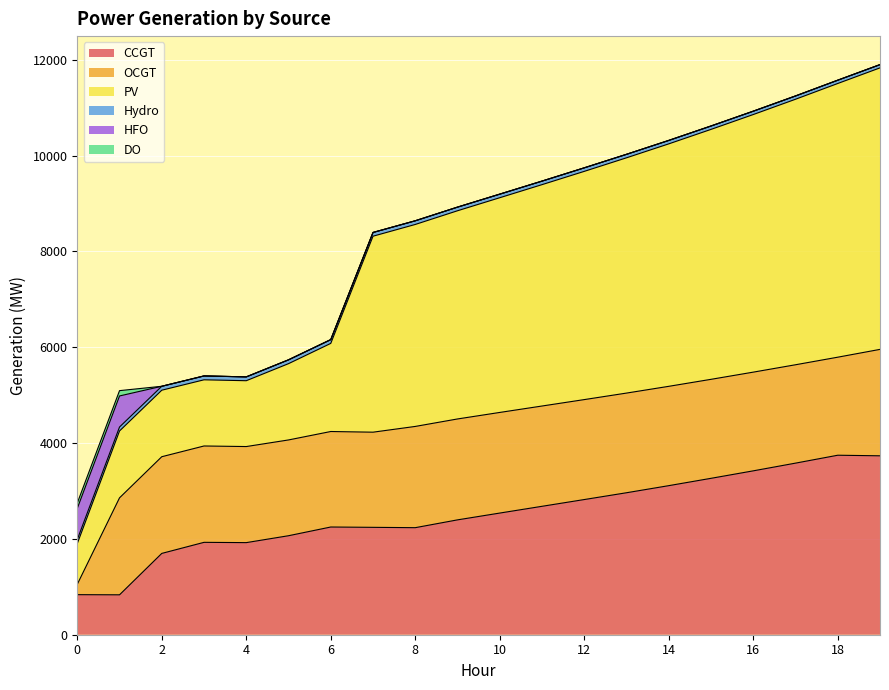

At which label does CCGT reach its minimum?

1